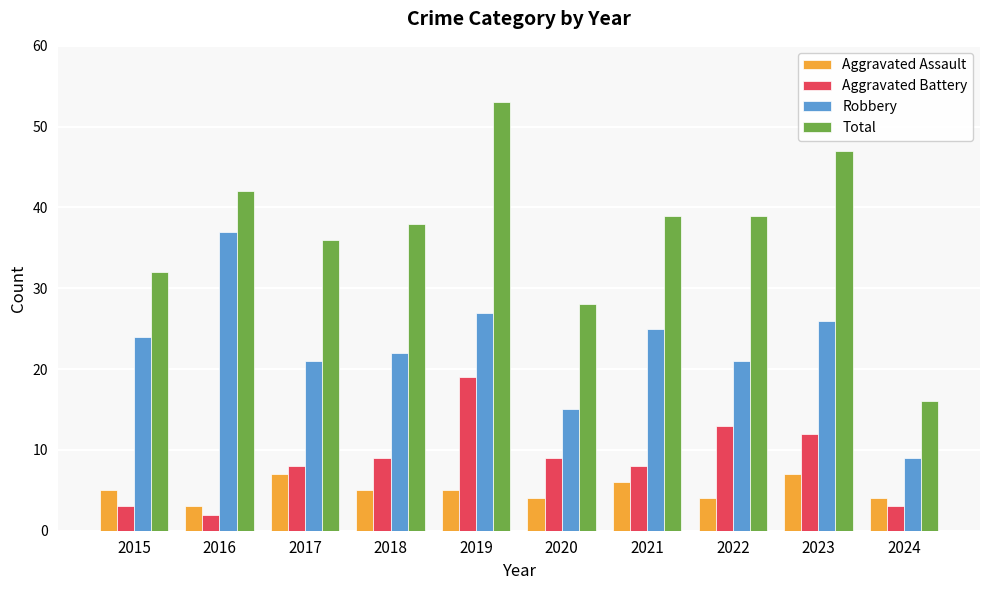

What is the sum of the Aggravated Battery values at 2018 and 2015?

12